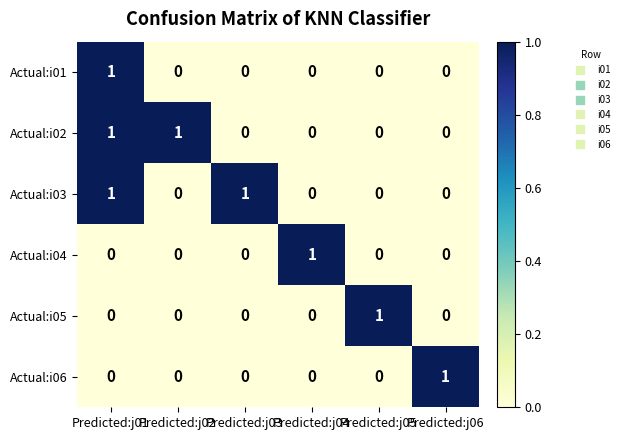

The value of Actual:i03 at Predicted:j04 is 0. True or false?

True